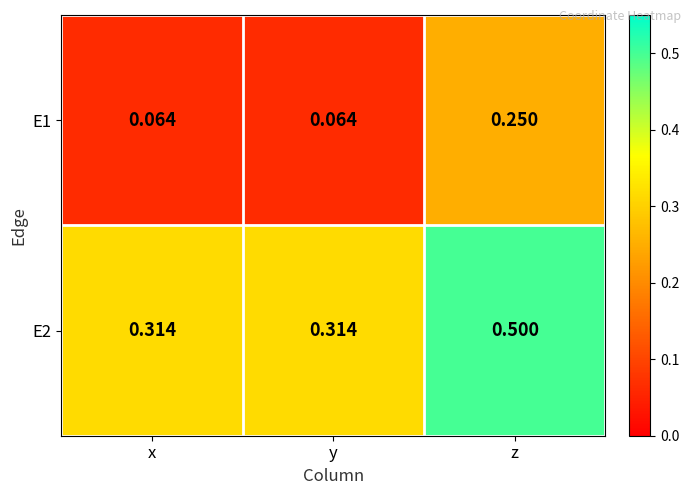

Which category has the highest value in the E1 series?

z